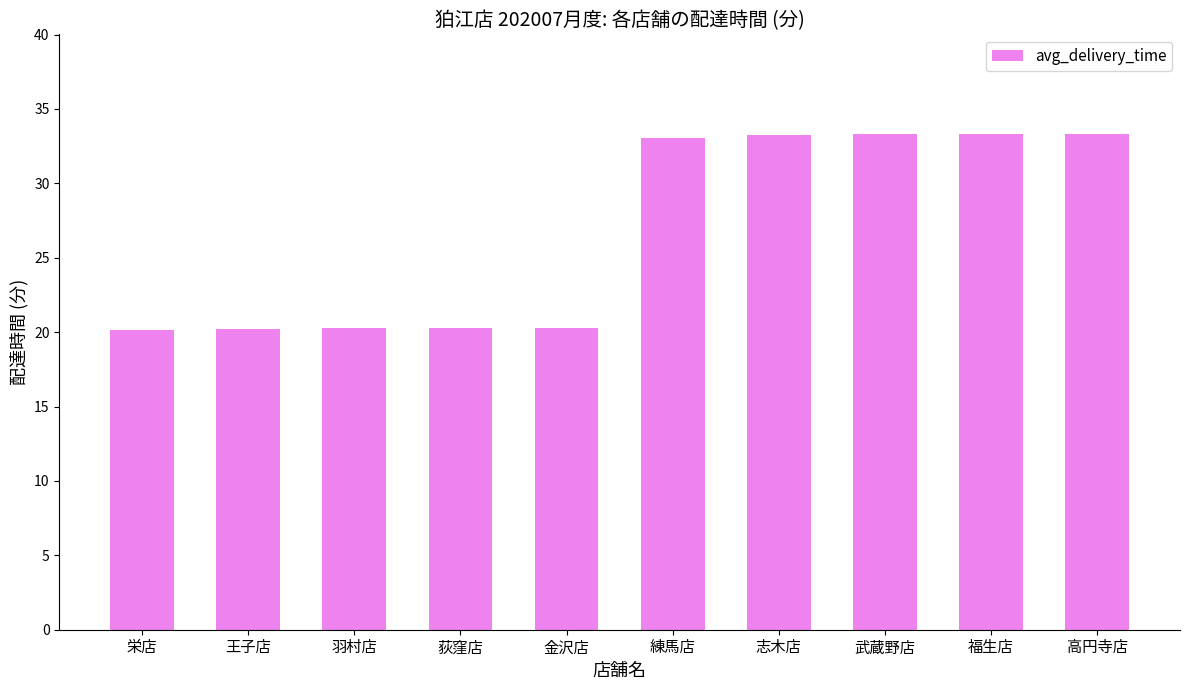

What is the average value?

26.7